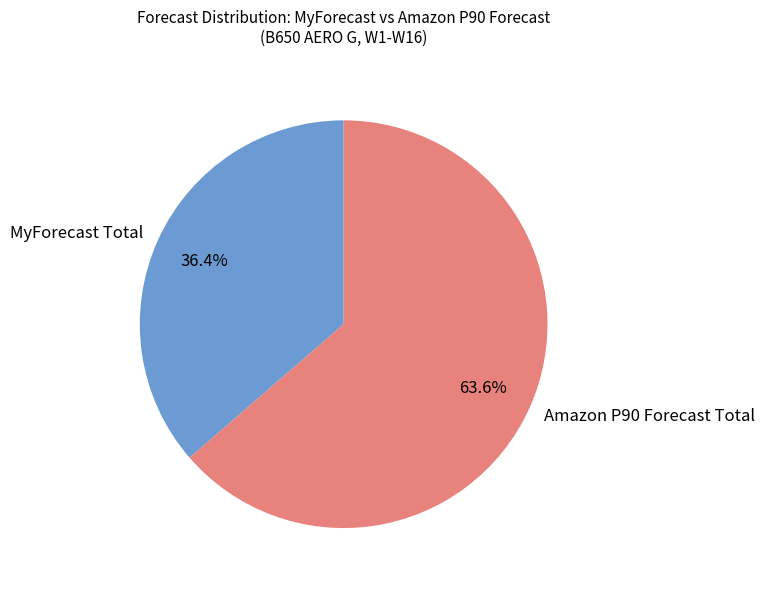

How many segments does this pie chart have?

2